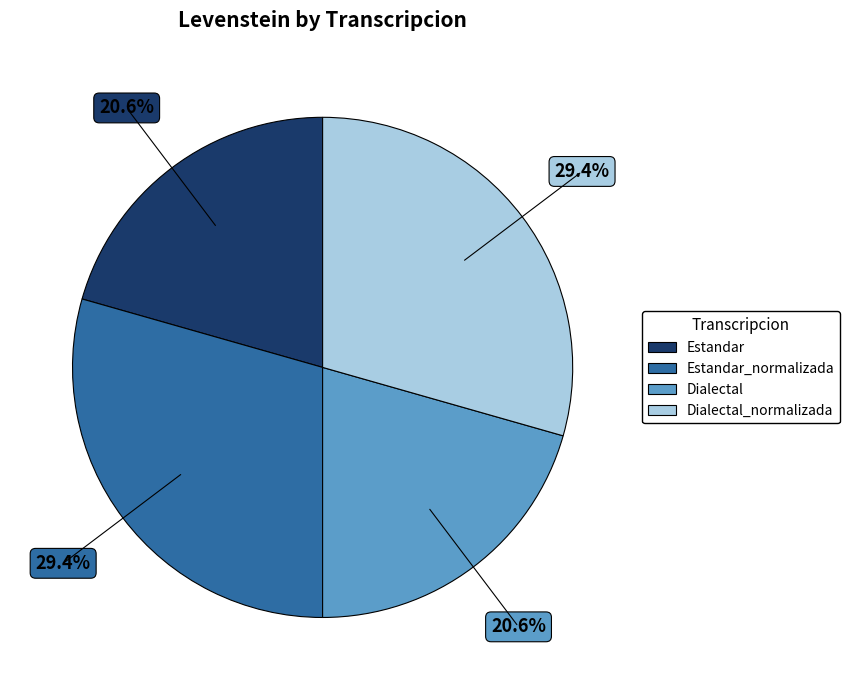

Is there a majority slice in this chart?

No